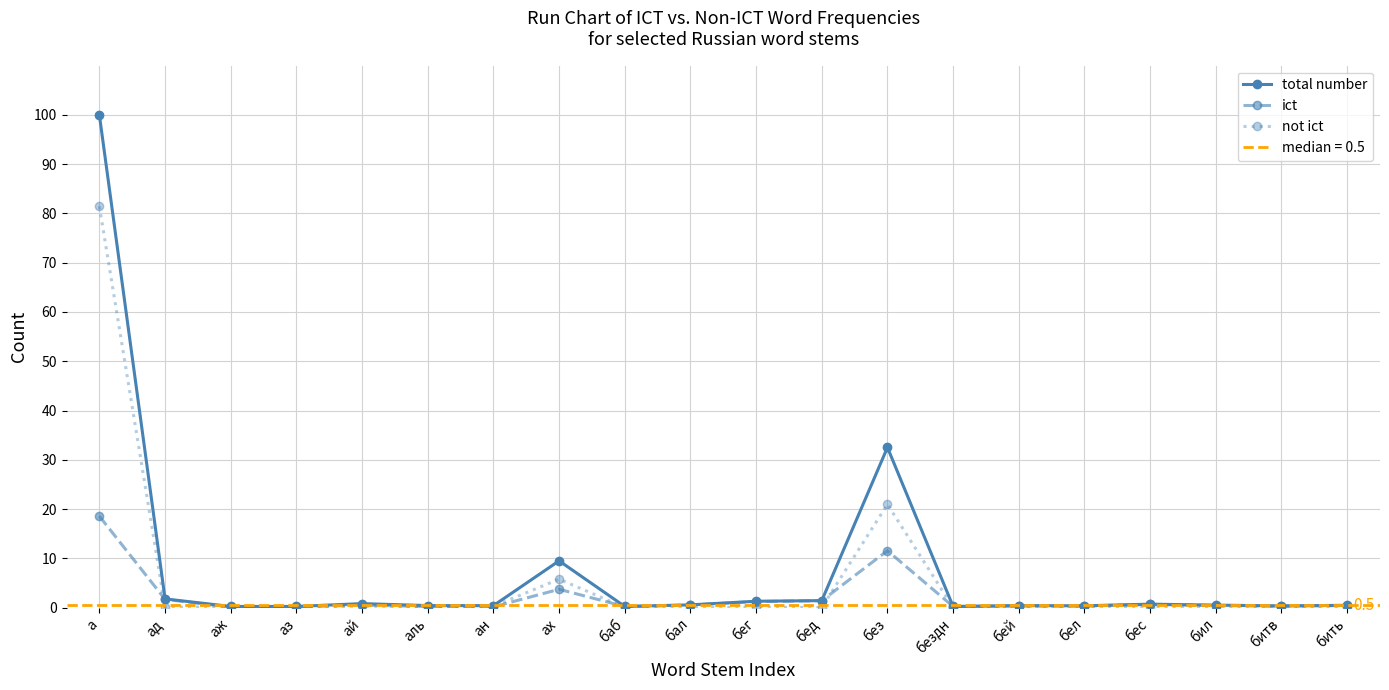

What is the label of the 7th point from the left?

ан